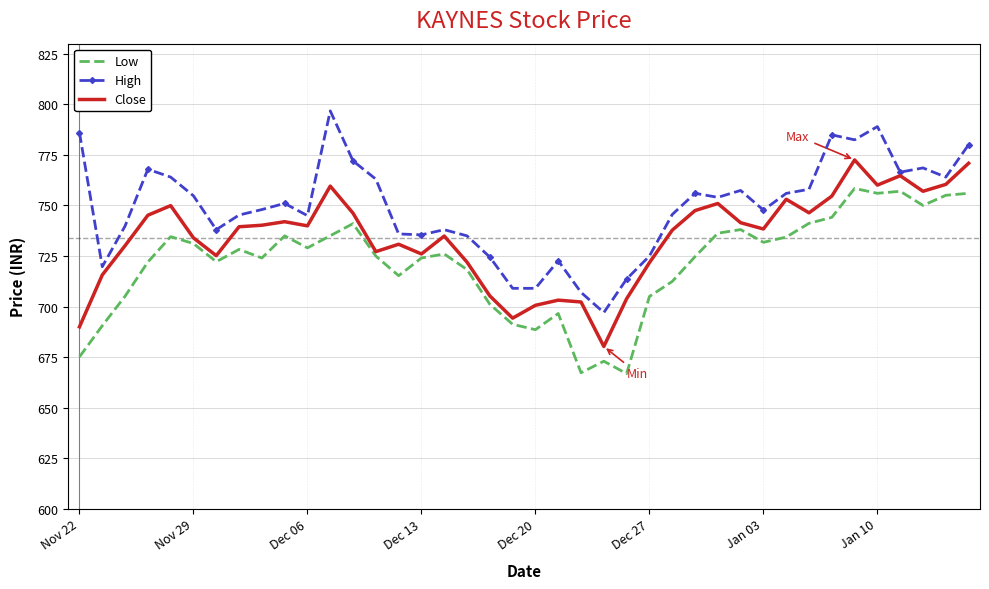

Rank the series by their average value, from highest to lowest.

High, Close, Low